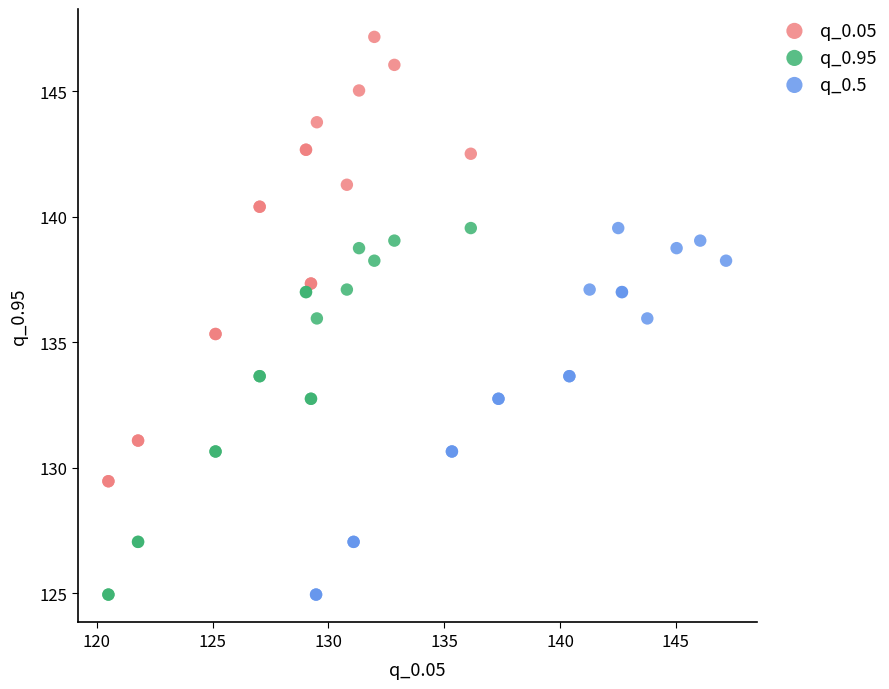

Which series has the widest spread of Y values?

q_0.05